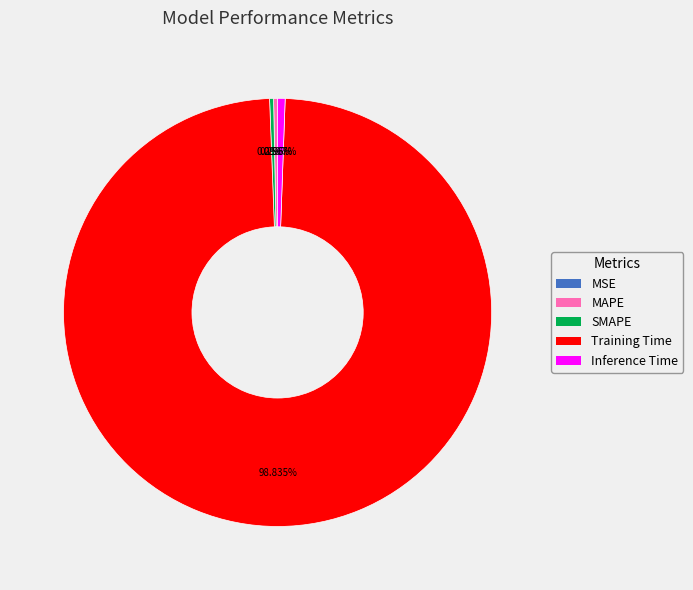

What is the largest slice in the pie chart?

Training Time